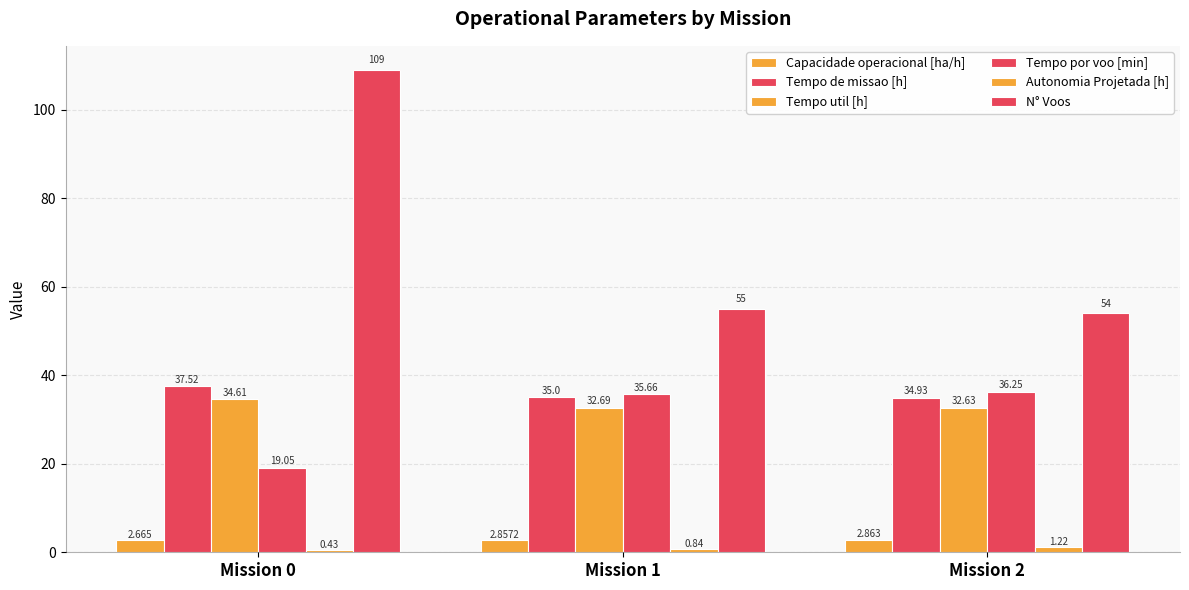

What is the value of the N° Voos bar at the 1st from the left?

109.0